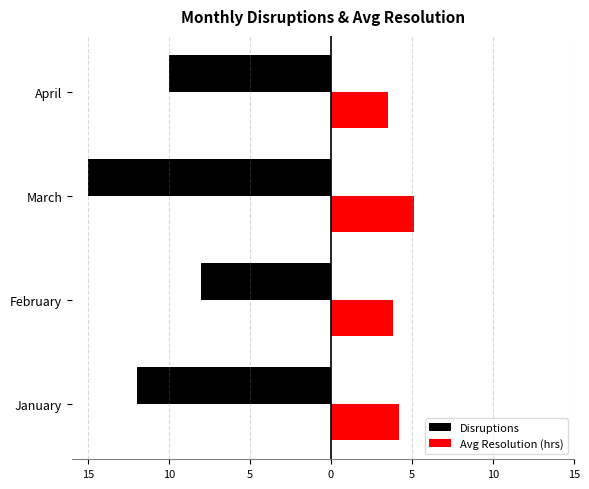

What are all the series names shown in the legend?

Disruptions, Avg Resolution (hrs)